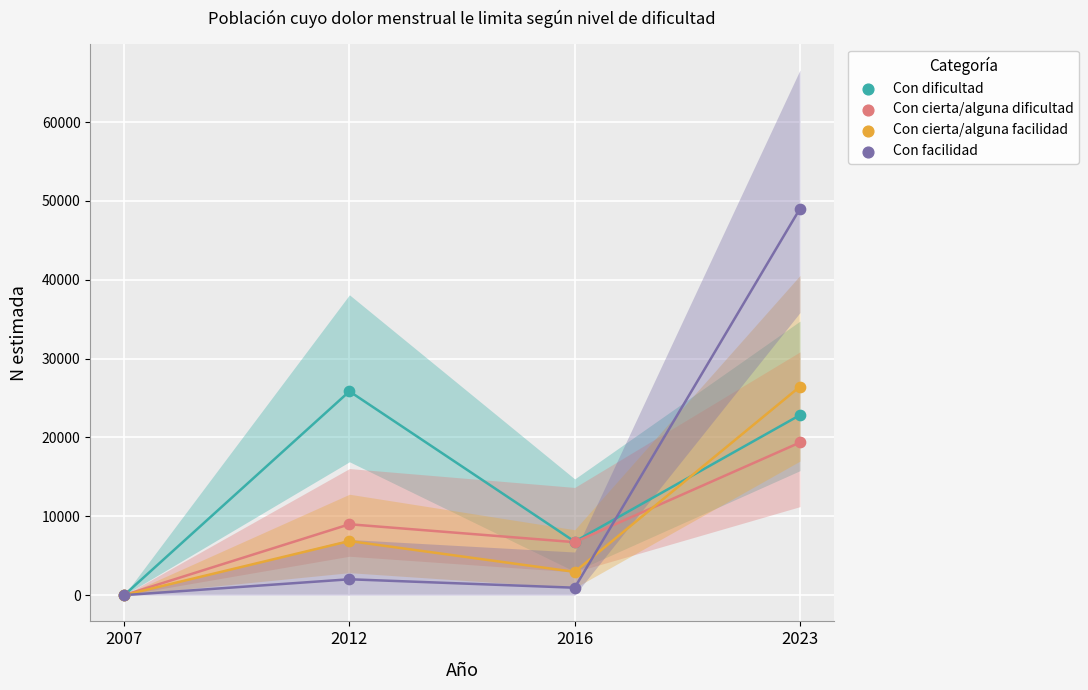

Which series has the largest Y range (max minus min)?

Con facilidad